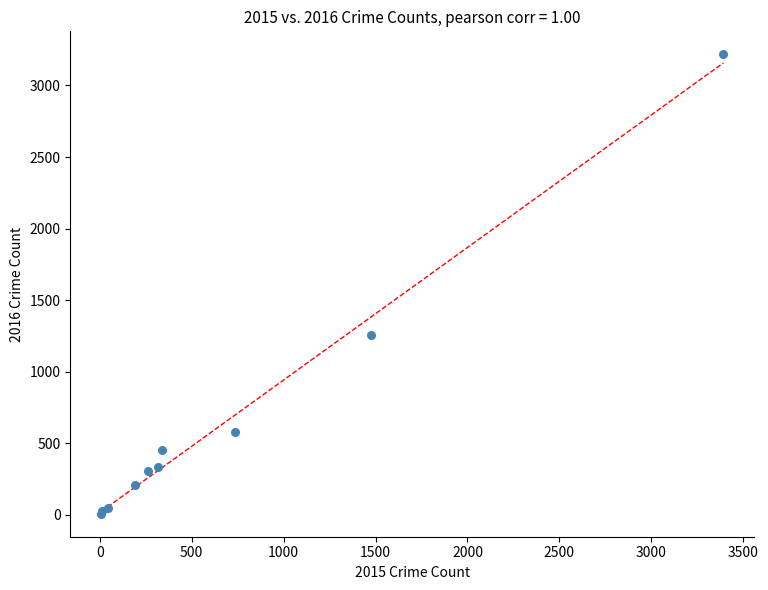

What Y value in the scatter plot is closest to 1612?

1259